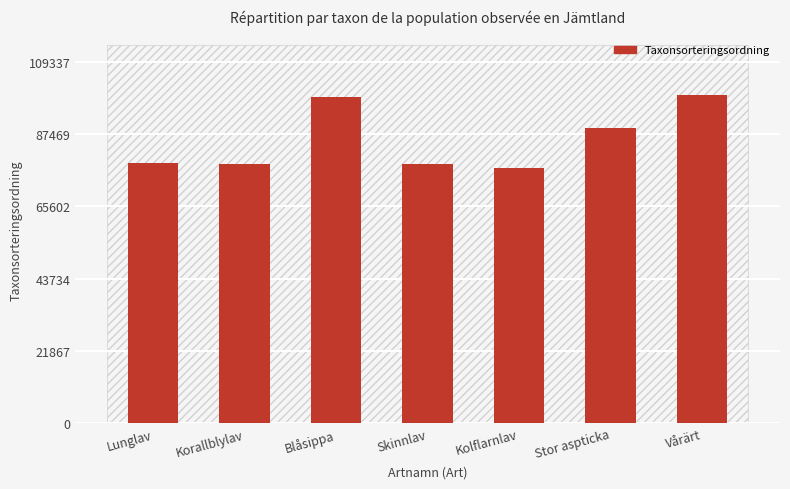

Count the number of categories in the chart.

7